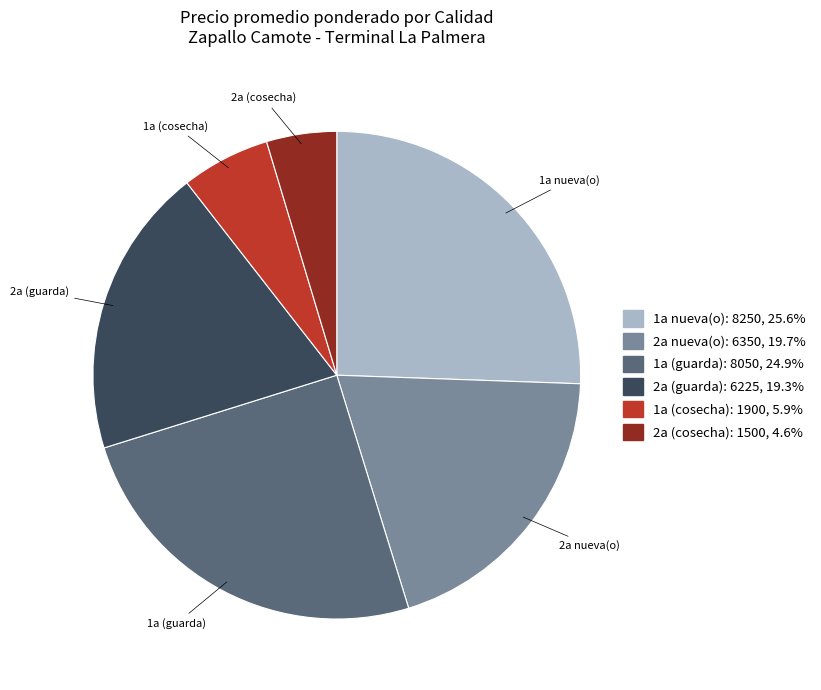

Is there any slice that represents more than half of the pie?

No